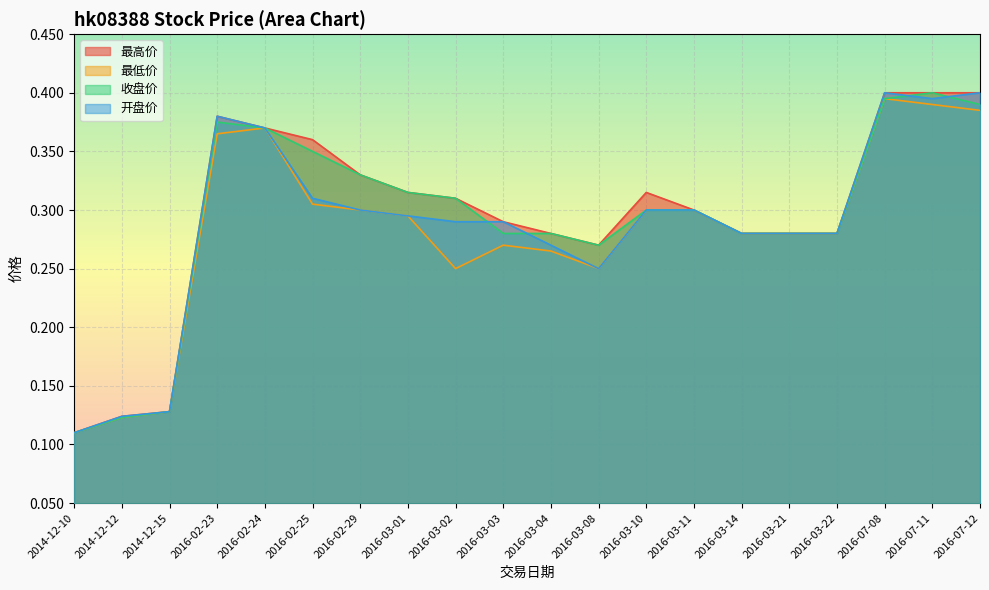

True or false: 开盘价 and 最高价 cross at least once.

False